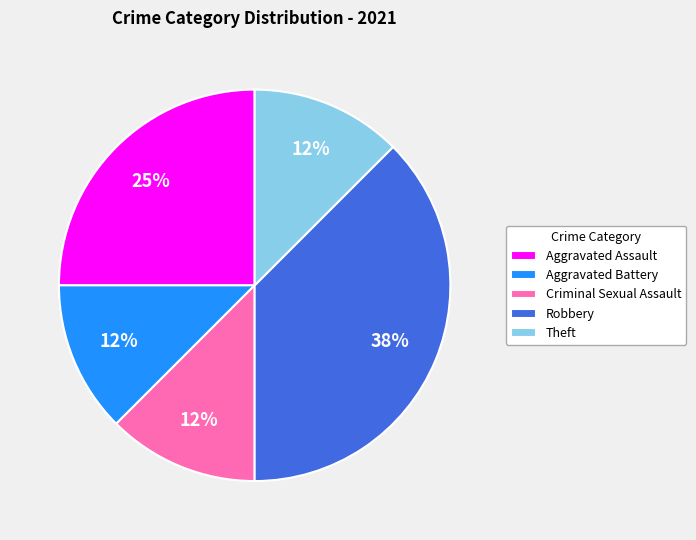

Between Criminal Sexual Assault and Robbery, which is larger?

Robbery